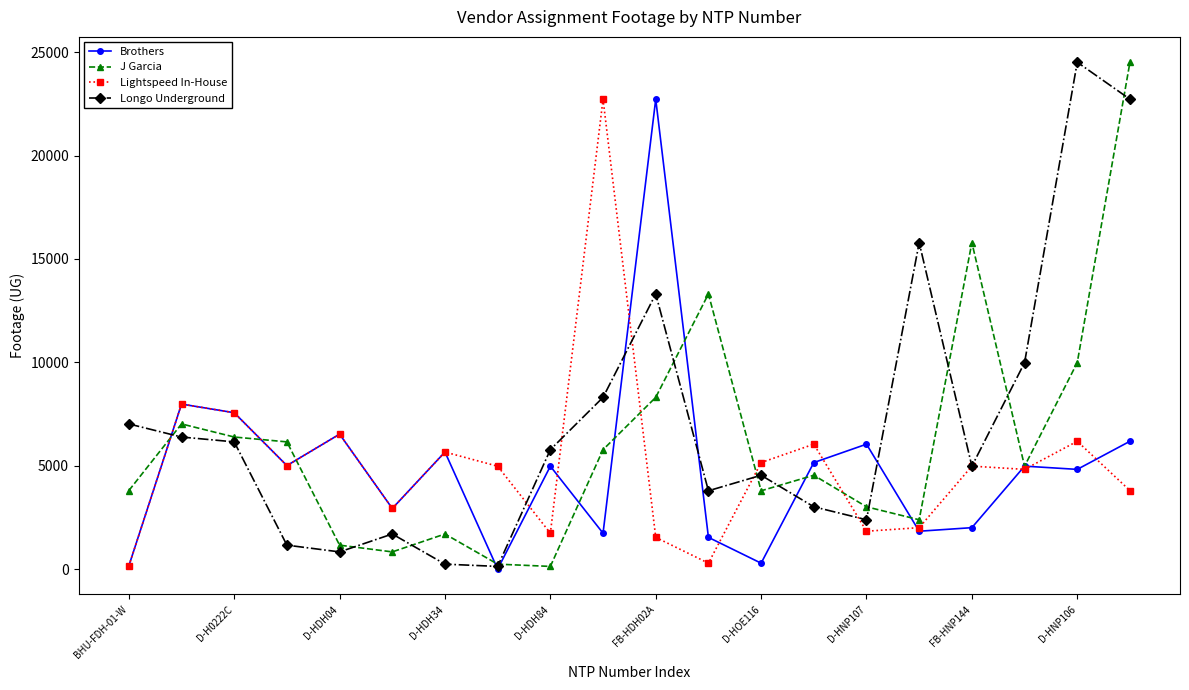

What is the difference between the maximum and minimum values in the Lightspeed In-House series?

22572